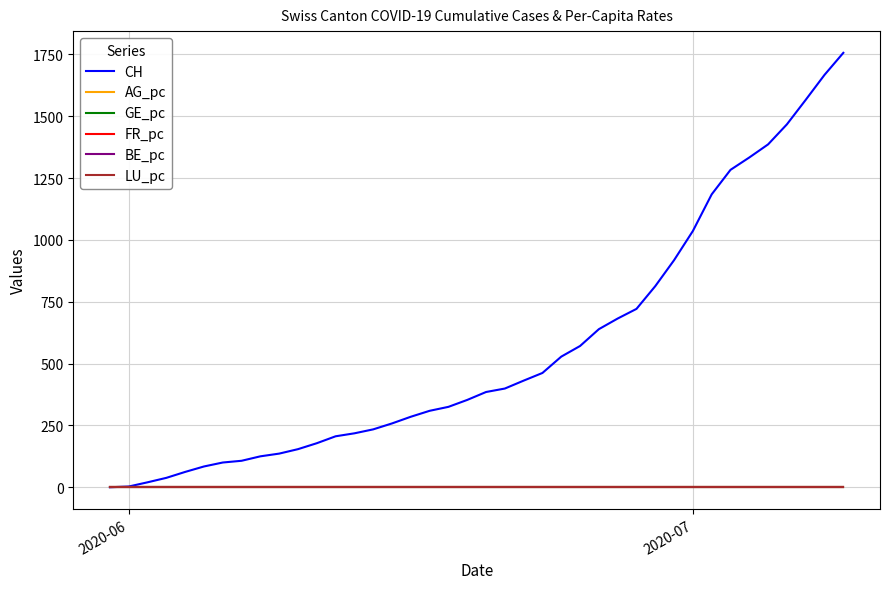

Which series has the widest spread of values?

CH